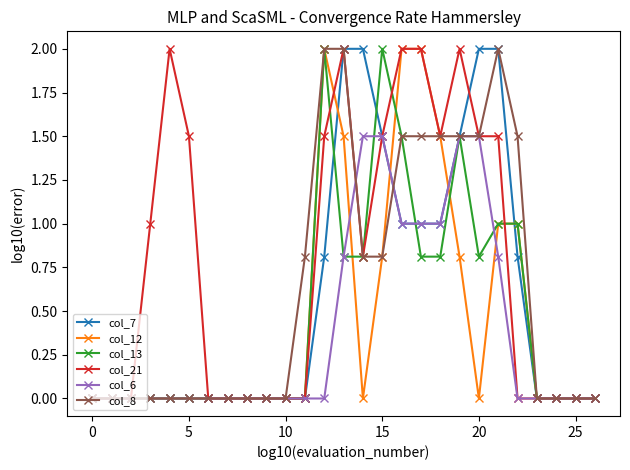

True or false: col_21 and col_7 intersect in this chart.

True